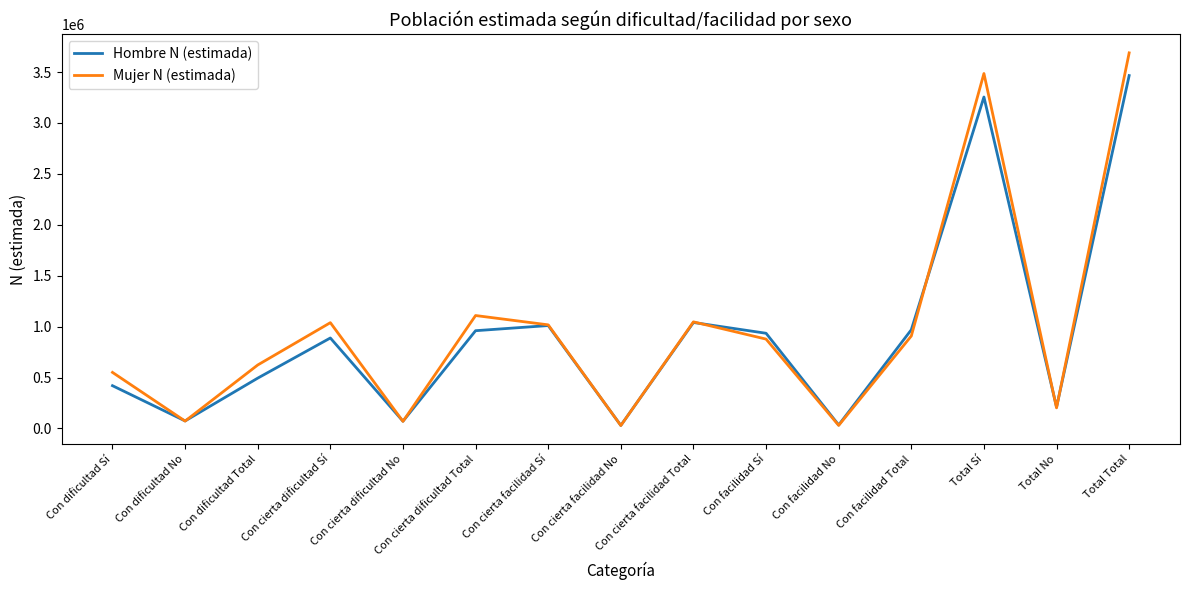

Rank the series by their maximum value, from highest to lowest.

Mujer N (estimada), Hombre N (estimada)